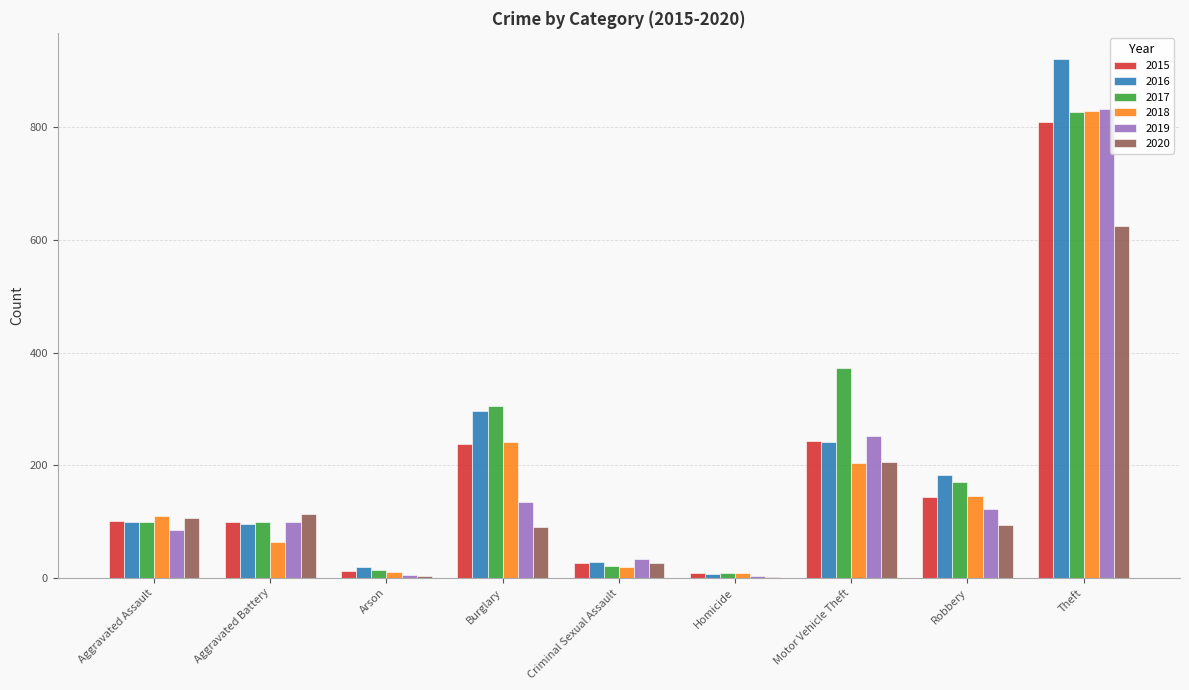

Is the value of 2017 at Theft greater than the value of 2019 at Burglary?

Yes